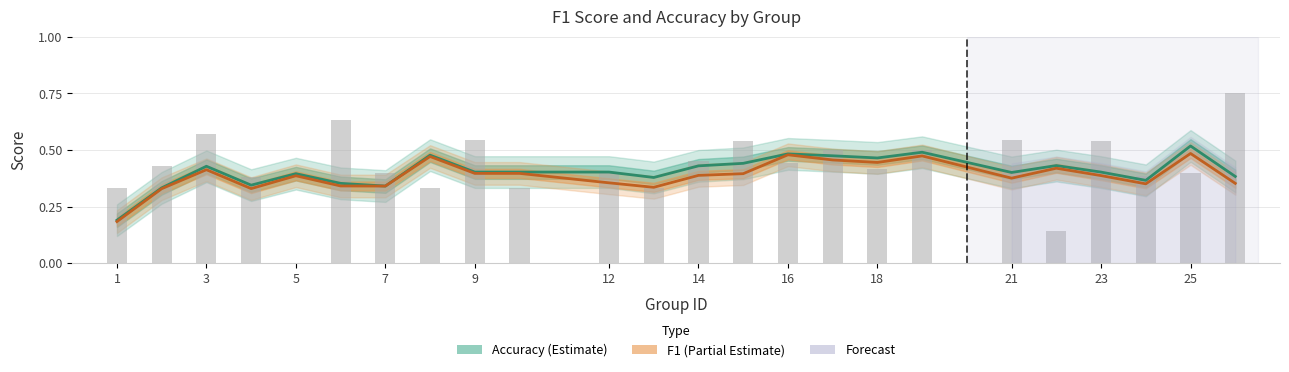

True or false: the data shows 0.8 at 26.

True